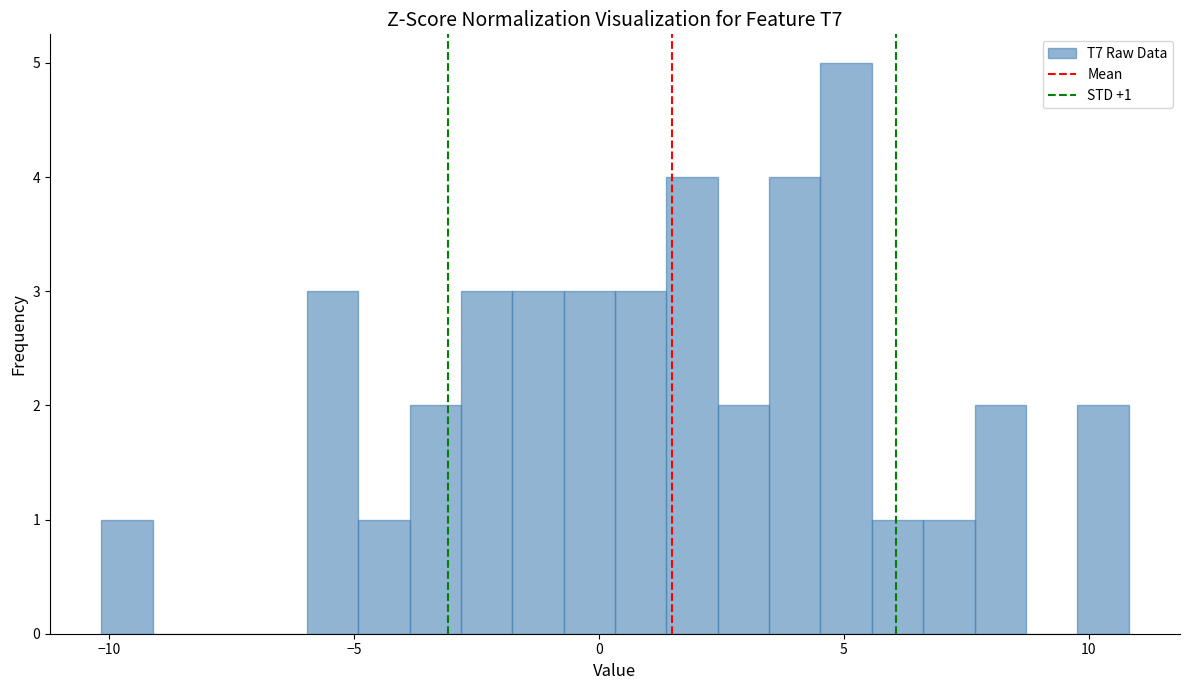

Around what value on the x-axis is the tallest bar? Give the approximate position of its centre, as read against the axis.

5.0